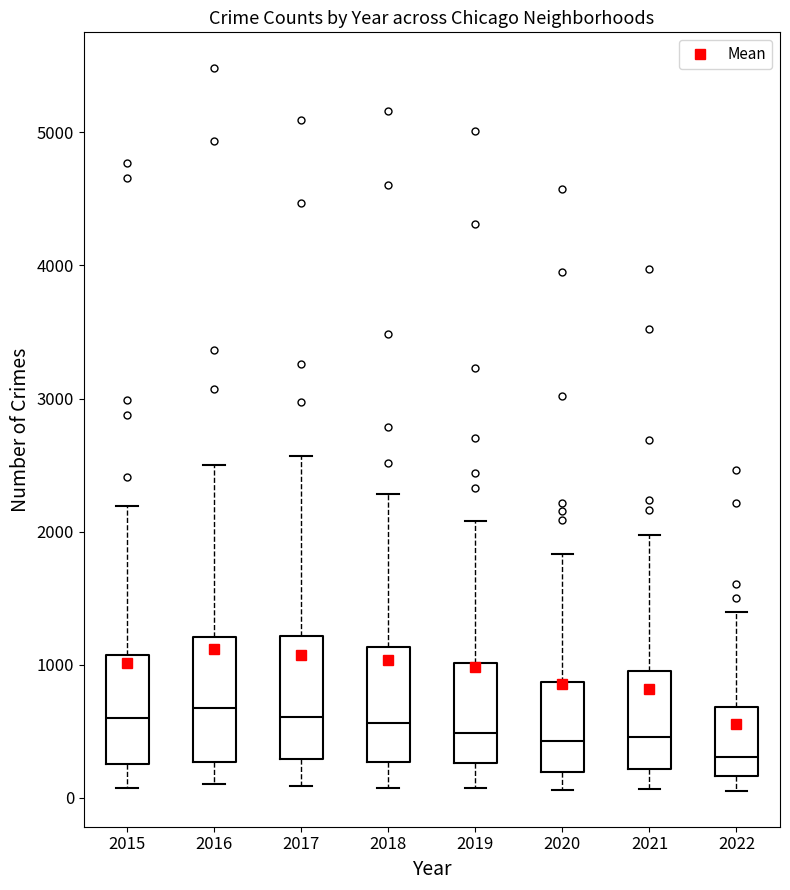

Reading left to right, read every box against the y-axis: the position of its median line, the range the box covers, and the ends of its whiskers. The values are not printed on the chart, so give them approximately, as read against the axis.

2015: median 600, box 300 to 1100, whiskers 100 to 2200
2016: median 700, box 300 to 1200, whiskers 100 to 2500
2017: median 600, box 300 to 1200, whiskers 100 to 2600
2018: median 600, box 300 to 1100, whiskers 100 to 2300
2019: median 500, box 300 to 1000, whiskers 100 to 2100
2020: median 400, box 200 to 900, whiskers 100 to 1800
2021: median 500, box 200 to 1000, whiskers 100 to 2000
2022: median 300, box 200 to 700, whiskers 100 to 1400